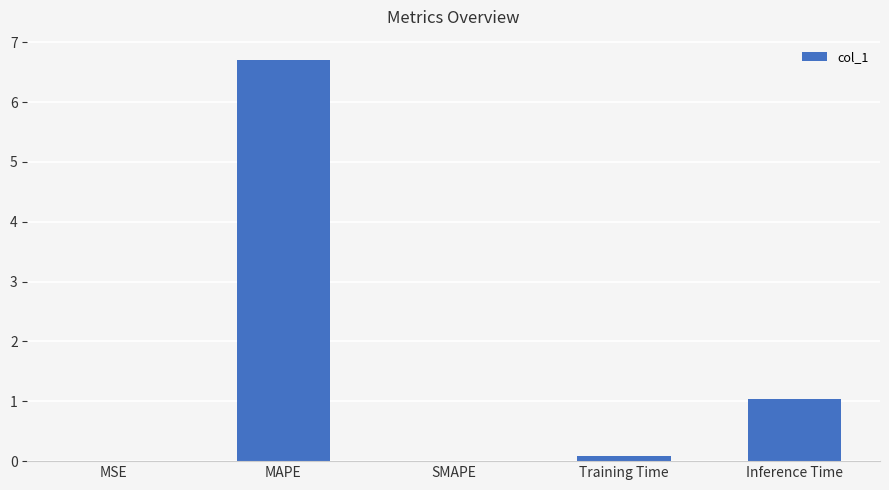

Between SMAPE and MAPE, which is larger?

MAPE